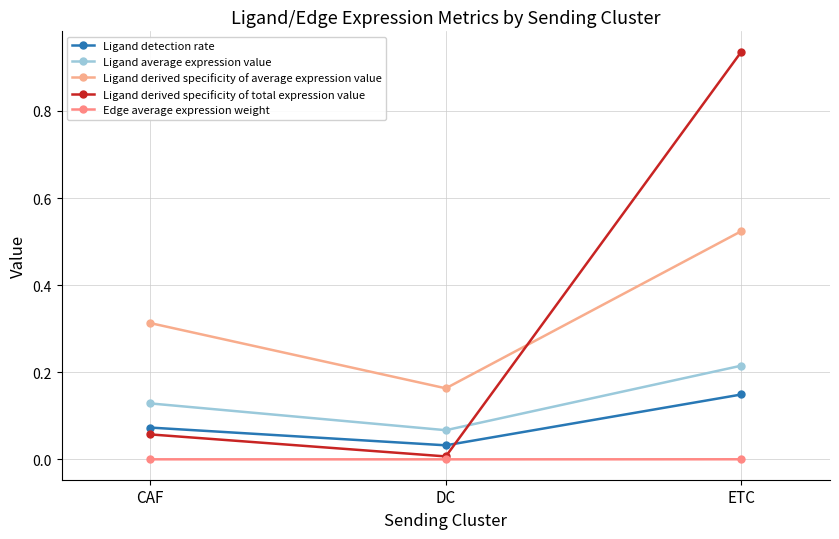

True or false: Ligand average expression value has a value of 0.0 at CAF.

False